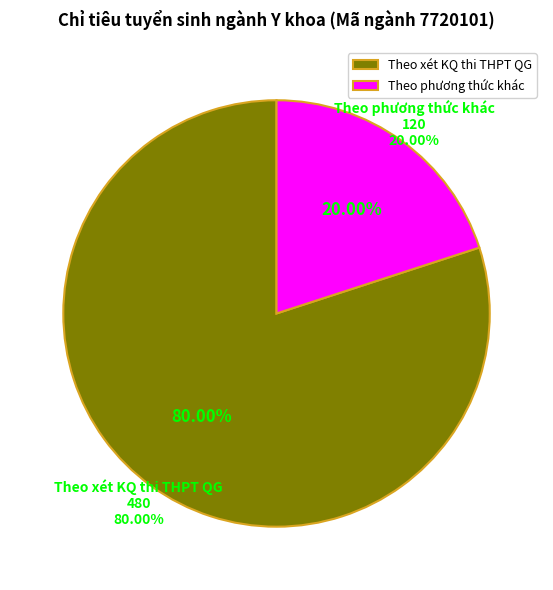

Rank the categories by value from highest to lowest.

Theo xét KQ thi THPT QG, Theo phương thức khác